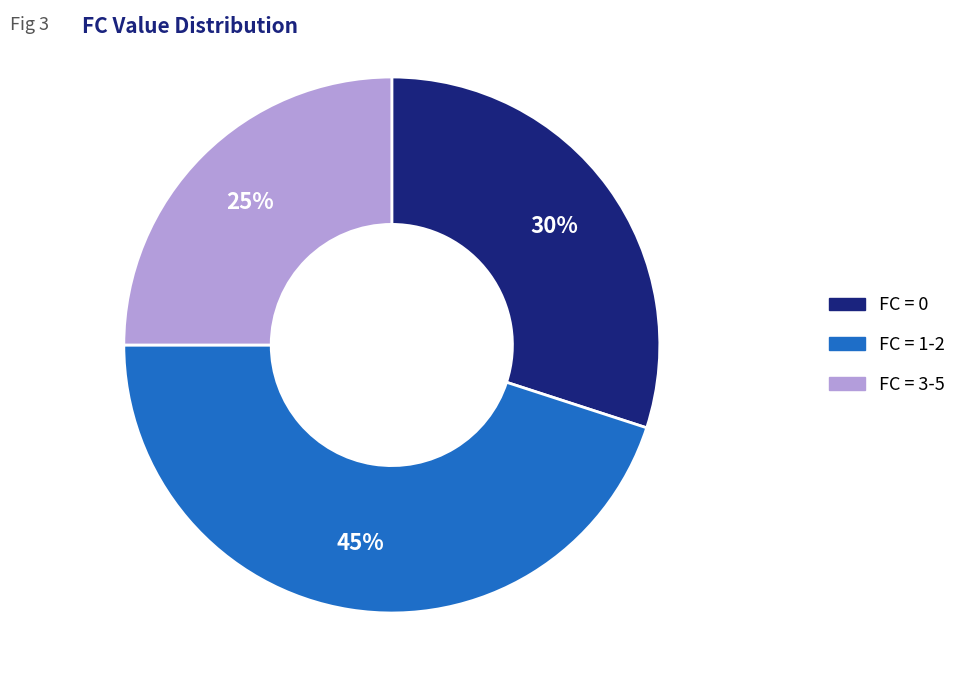

Count the number of slices in the pie.

3